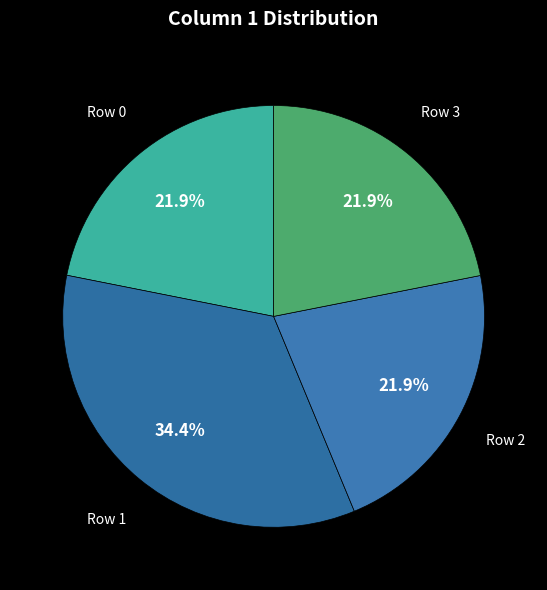

How many slices are in this pie chart?

4